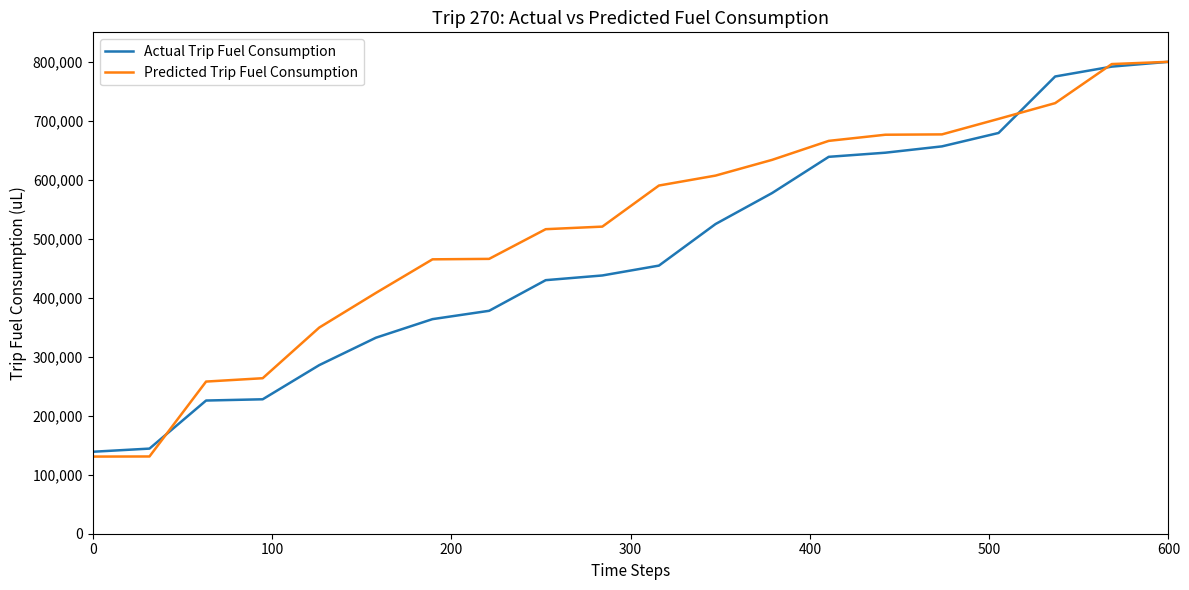

Which series has the largest total across all categories?

Predicted Trip Fuel Consumption